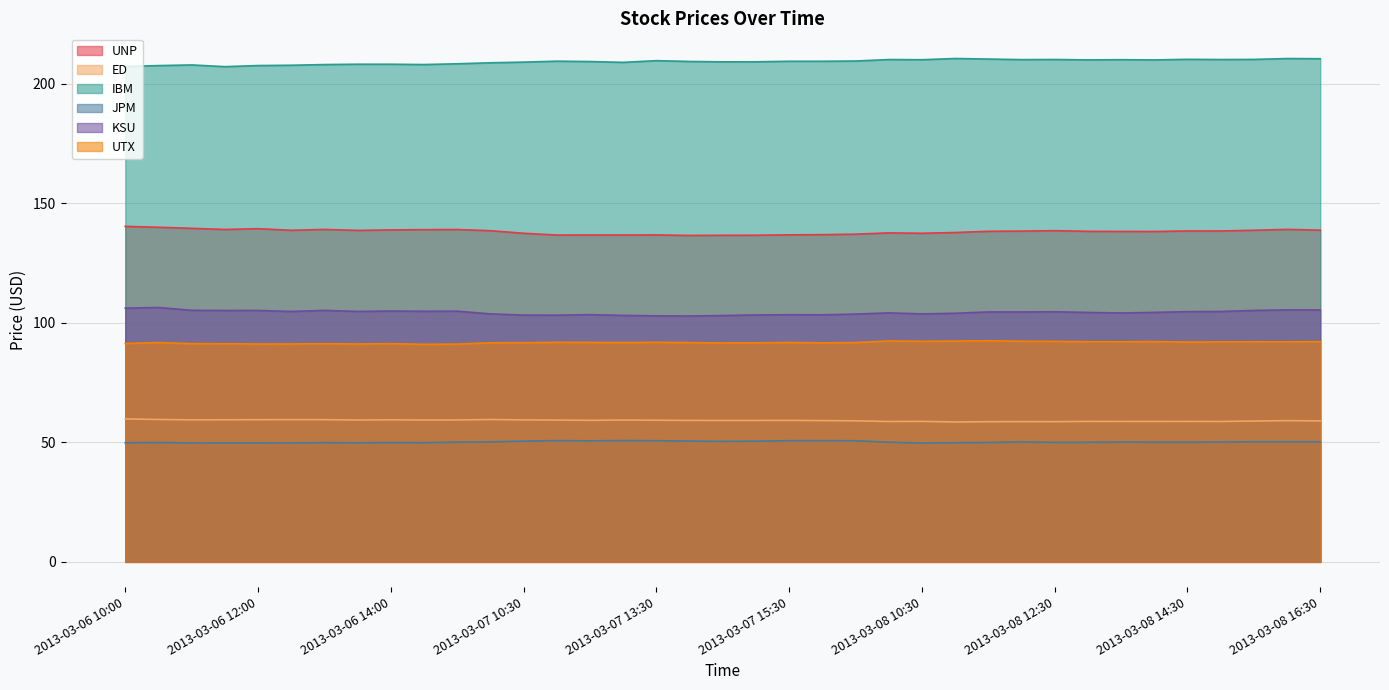

What is the label of the 31st point from the left?

2013-03-08 13:30